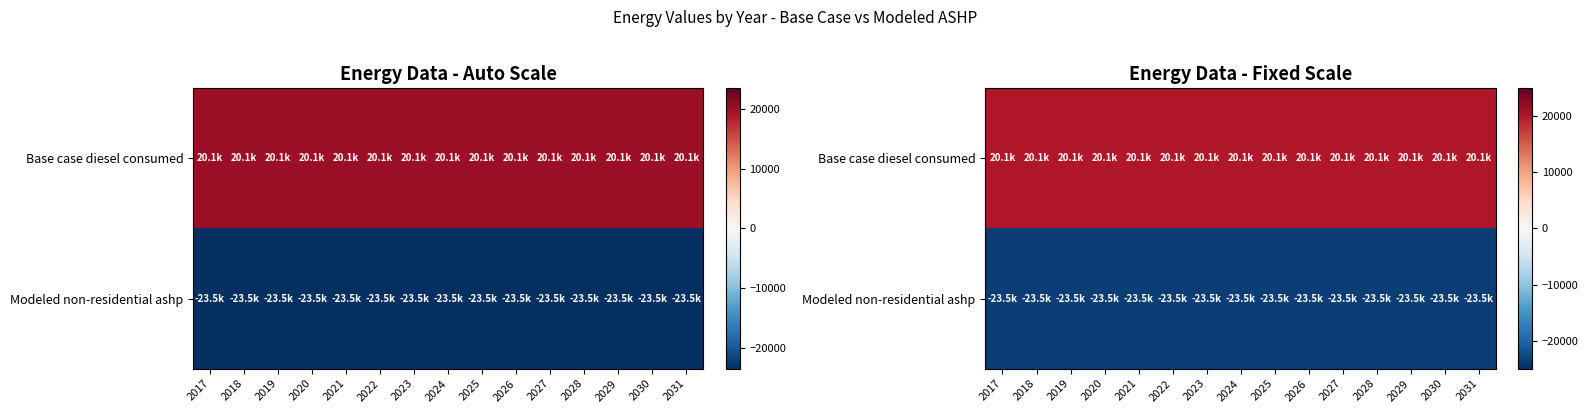

What is the smallest value displayed?

-23543.1